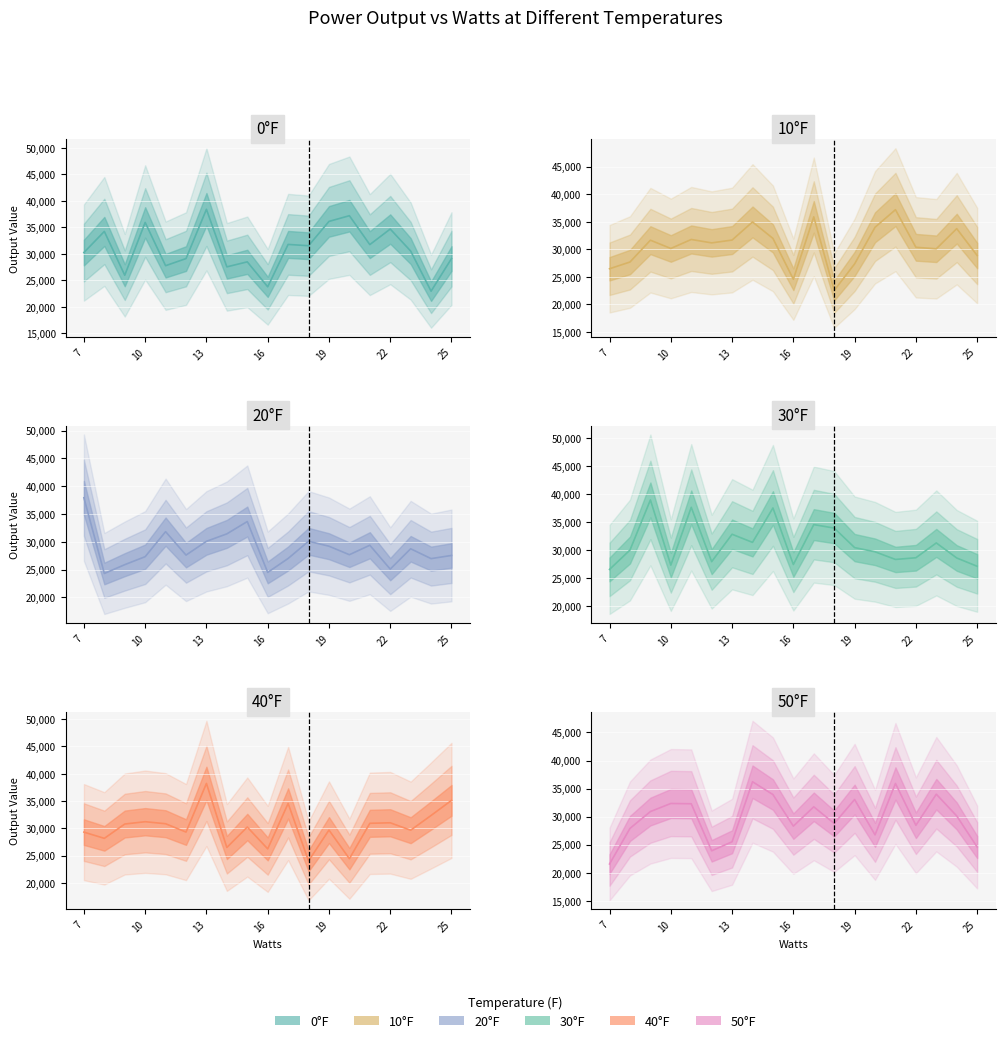

Reading right to left, transcribe all the data shown in this chart.

0 F: 25=29127	24=22973	23=30549	22=34699	21=31762	20=37216	19=36140	18=31552	17=31797	16=23796	15=28510	14=27563	13=38423	12=29126	11=27784	10=35947	9=25984	8=34250	7=30270
10 F: 25=28880	24=33756	23=30101	22=30372	21=37195	20=34006	19=27358	18=22536	17=35896	16=24572	15=31984	14=34971	13=31685	12=31172	11=31792	10=30158	9=31660	8=27700	7=26479
20 F: 25=27538	24=26969	23=28739	22=25078	21=29374	20=27670	19=29201	18=30091	17=26994	16=24487	15=33637	14=31423	13=30079	12=27603	11=31820	10=27319	9=25879	8=24293	7=37921
30 F: 25=27070	24=28550	23=31235	22=28592	21=28290	20=29653	19=30401	18=33888	17=34501	16=27386	15=37470	14=31333	13=32782	12=27896	11=37589	10=27276	9=38905	8=29965	7=26512
40 F: 25=35121	24=32360	23=29662	22=31022	21=30925	20=24449	19=29689	18=24054	17=34561	16=26244	15=30244	14=26500	13=38224	12=29323	11=30848	10=31219	9=30795	8=28172	7=29312
50 F: 25=24590	24=30123	23=34002	22=28462	21=35914	20=26758	19=33059	18=28786	17=31755	16=28314	15=33940	14=36220	13=25525	12=23916	11=32298	10=32349	9=30911	8=27907	7=21569